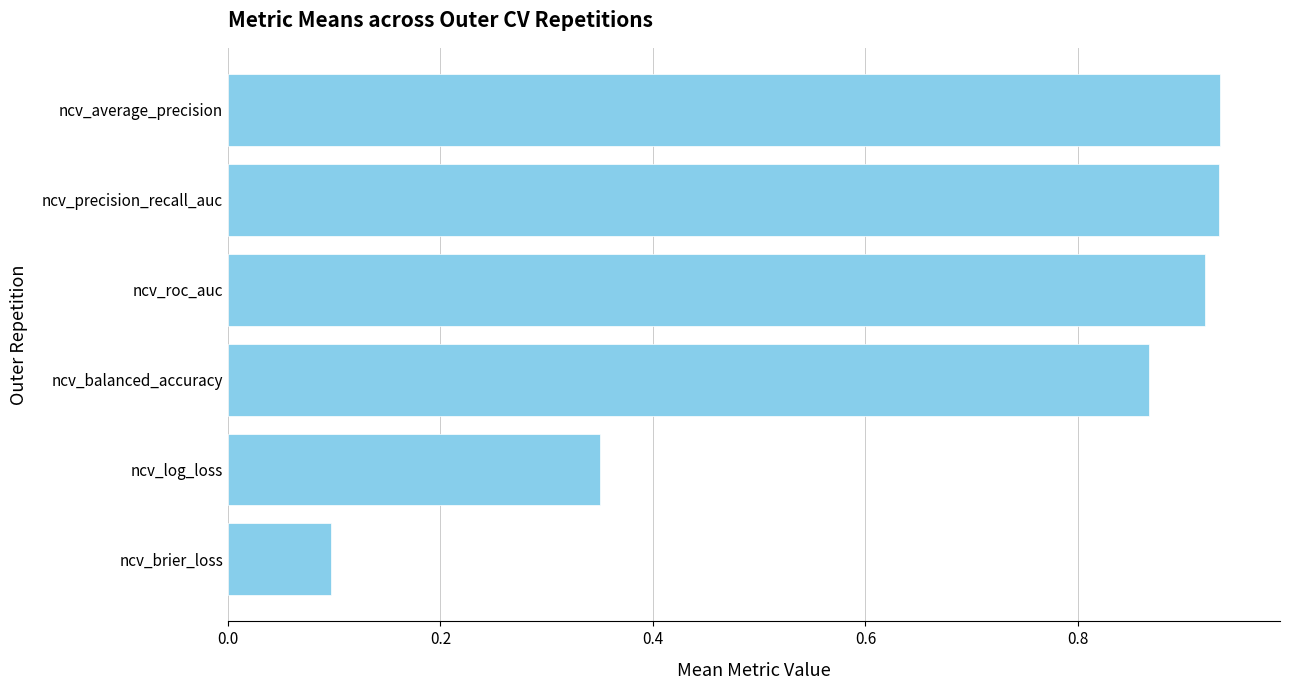

At which label is the value closest to 0?

ncv_brier_loss